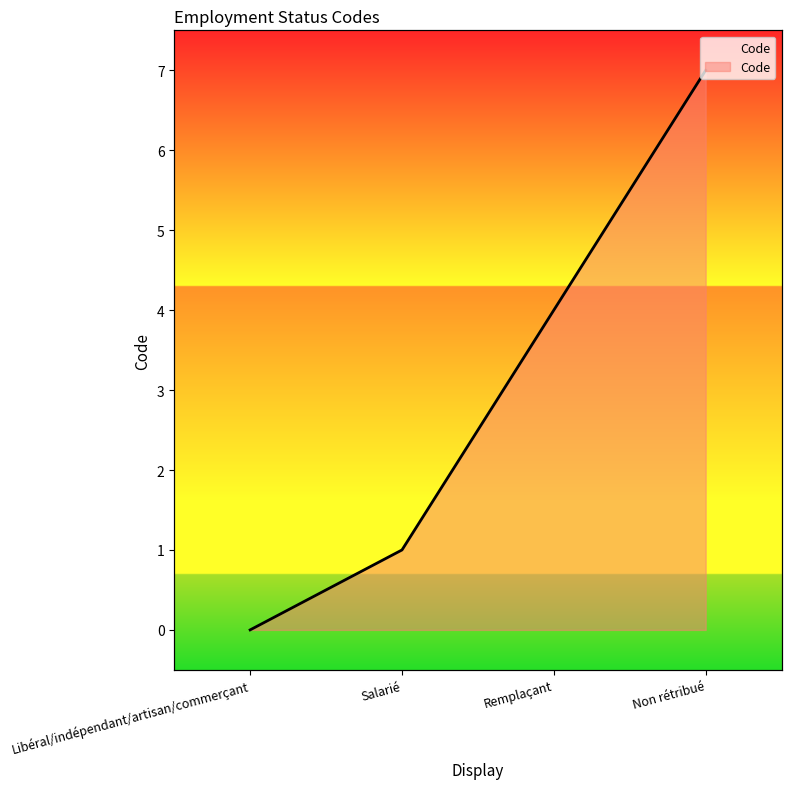

What is the maximum value shown in the chart?

7